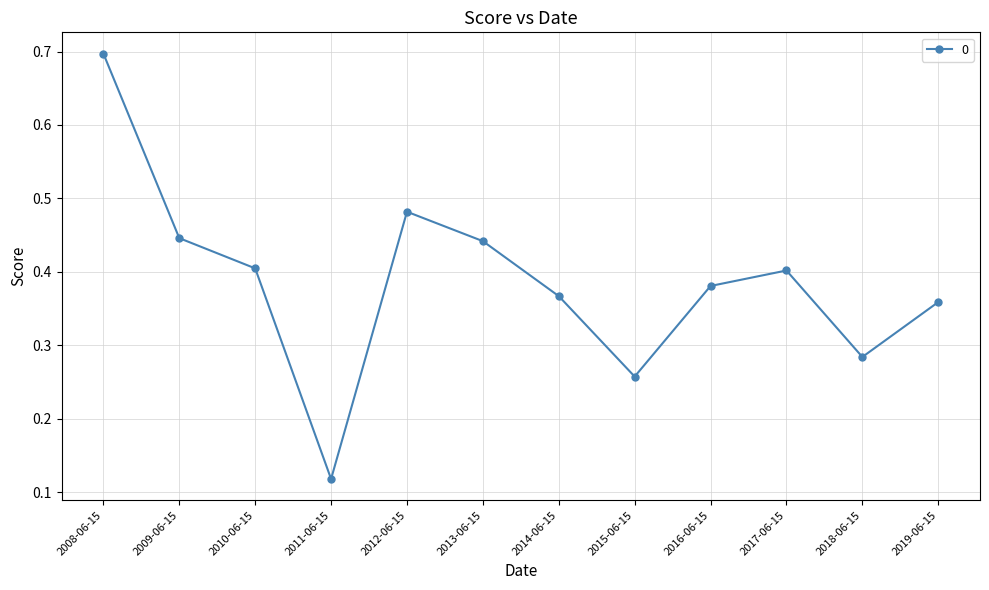

How many categories are shown in the chart?

12